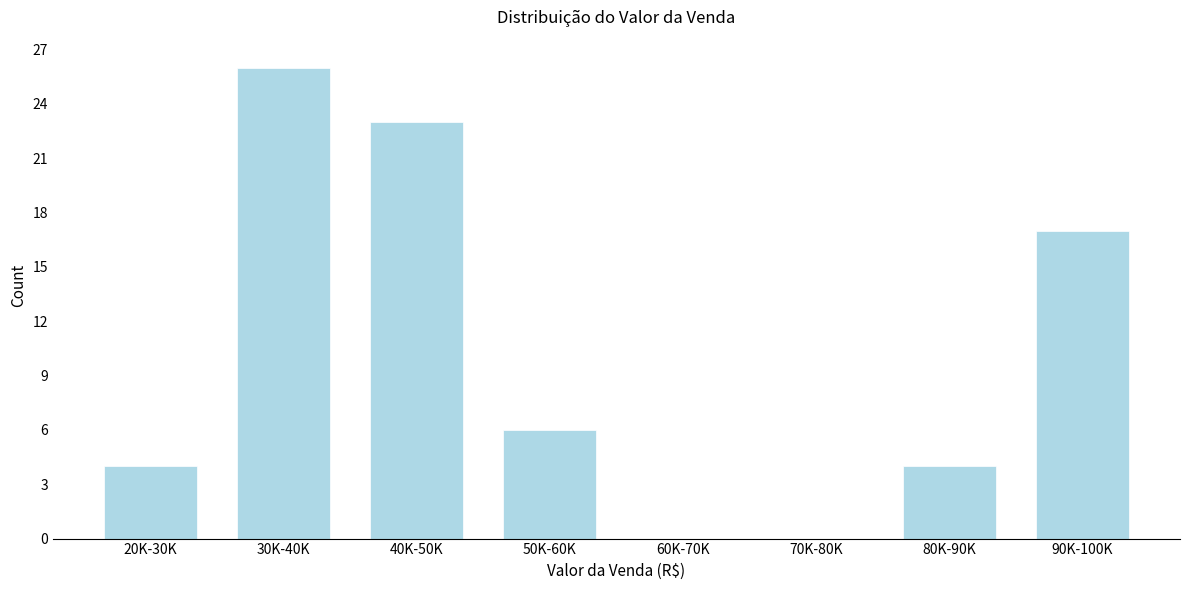

Reading left to right, list all the values displayed in this chart.

20K-30K=4	30K-40K=26	40K-50K=23	50K-60K=6	60K-70K=0	70K-80K=0	80K-90K=4	90K-100K=17